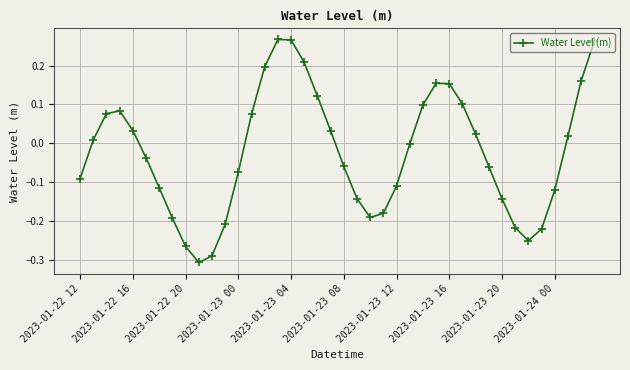

How many lines are shown in the chart?

1